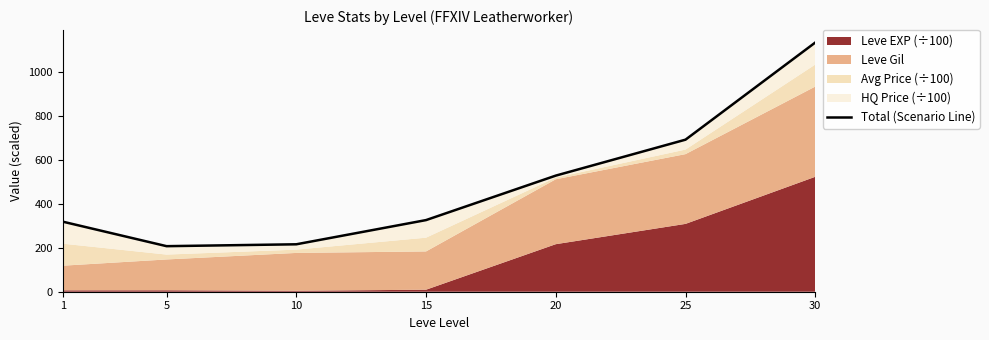

The chart shows a value of 690.9 at 25. True or false?

True